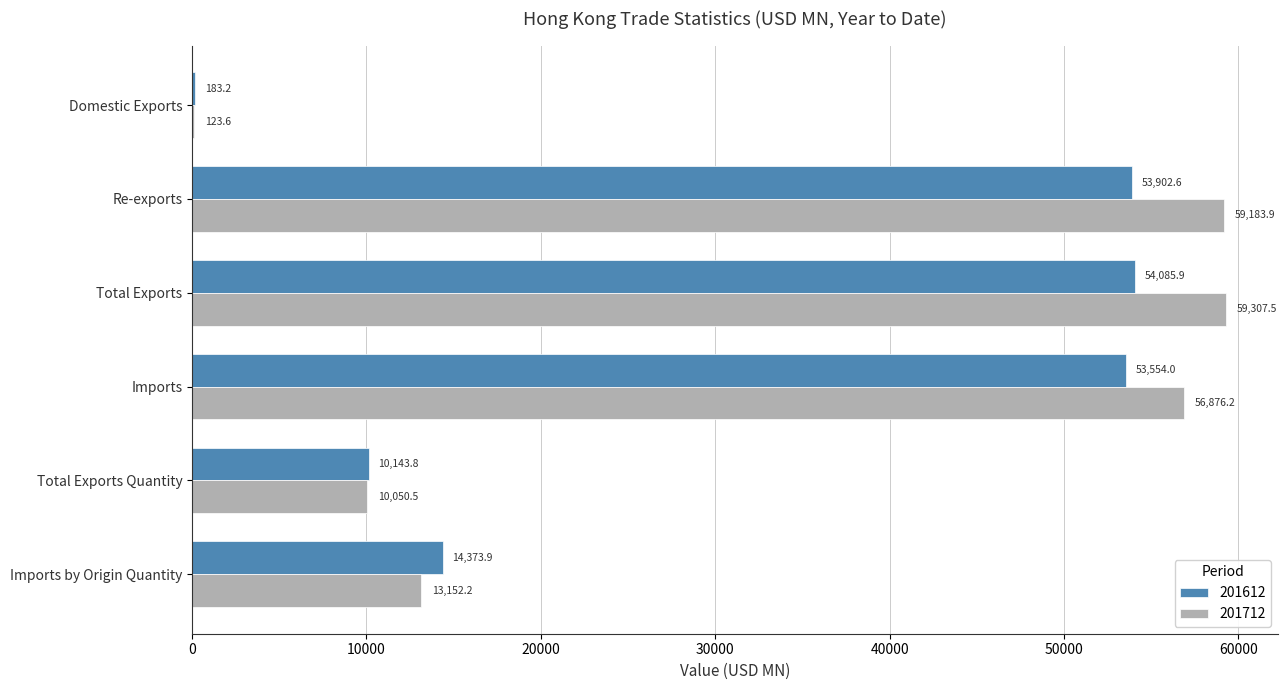

The value of 201712 at Total Exports Quantity is 18008.8. True or false?

False